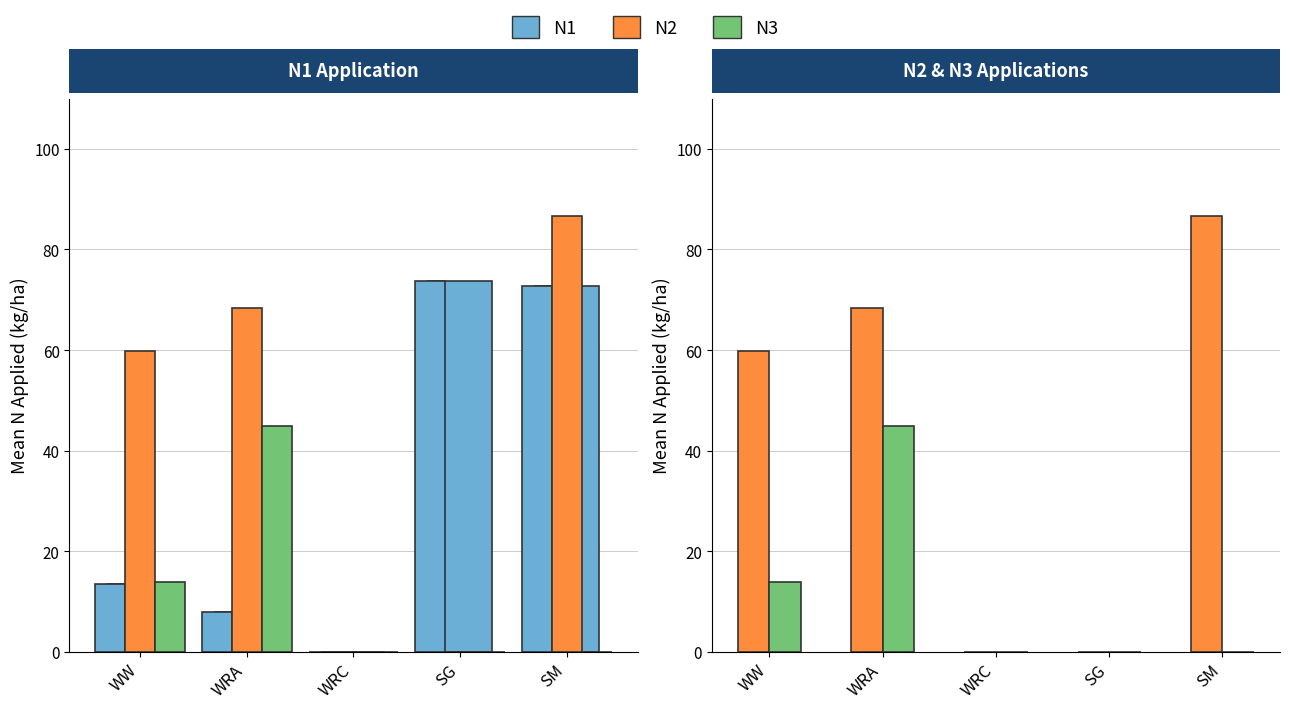

True or false: N2 has a value of 91.7 at WRA.

False